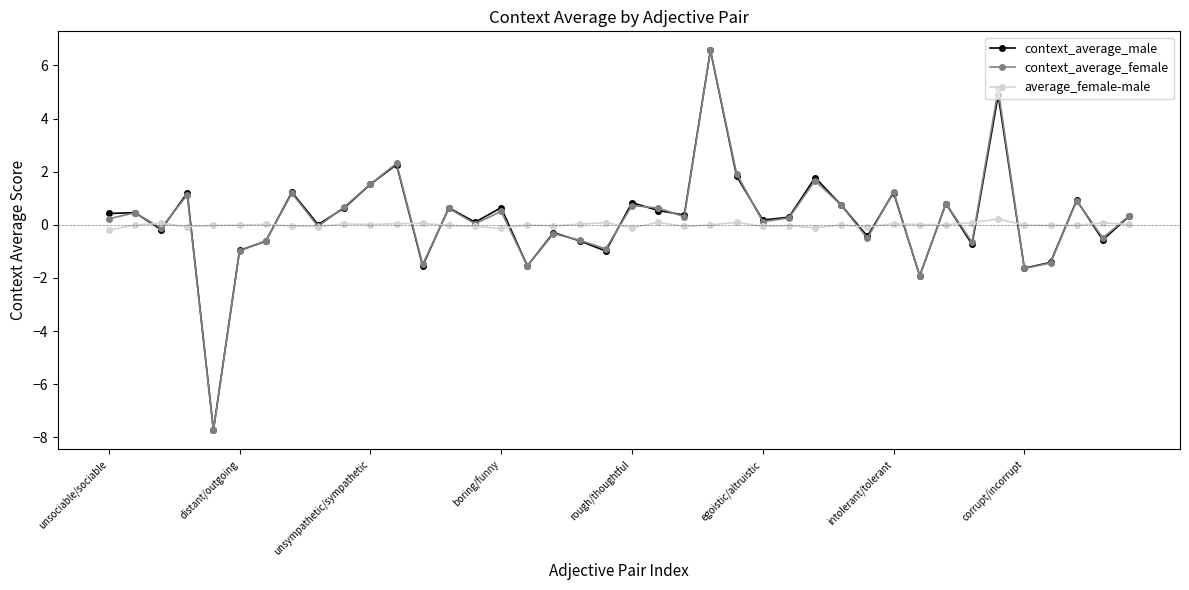

What is the value of the context_average_female point at the 7th from the left?

-0.6